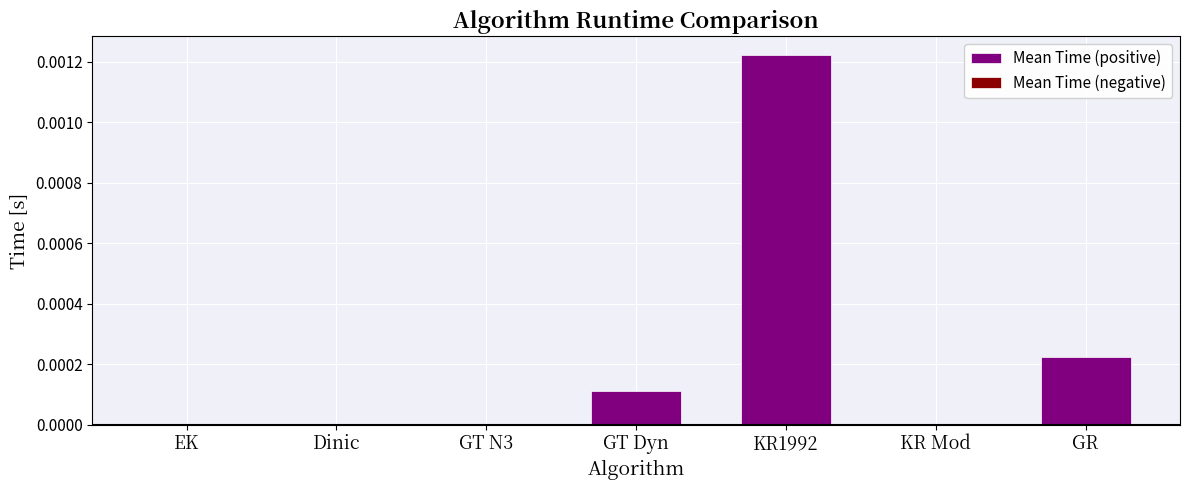

The value at GR is 0.0. True or false?

True